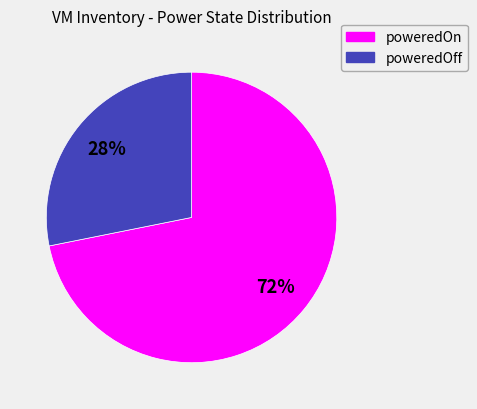

Count the number of slices in the pie.

2